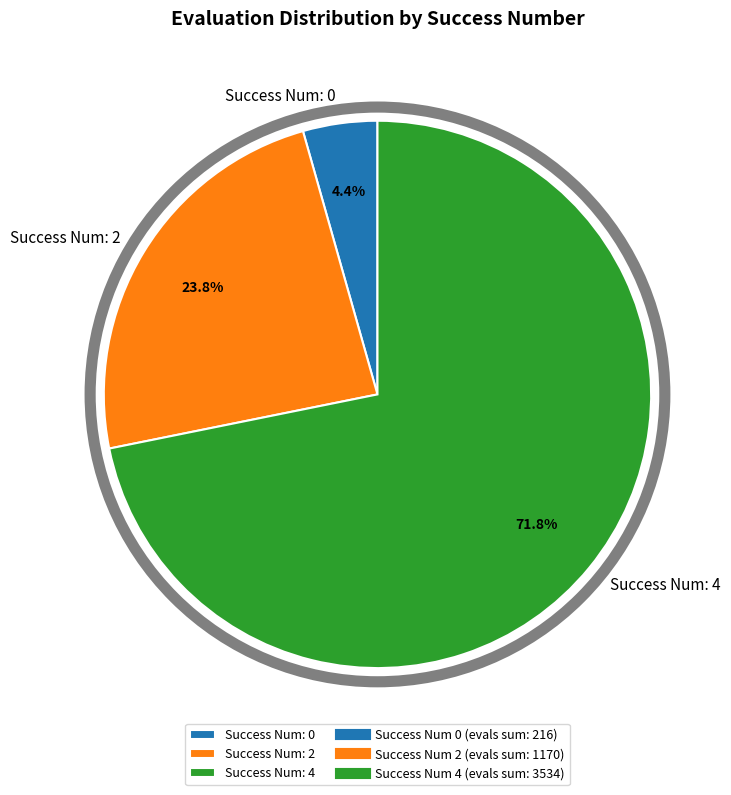

Count the number of slices in the pie.

3